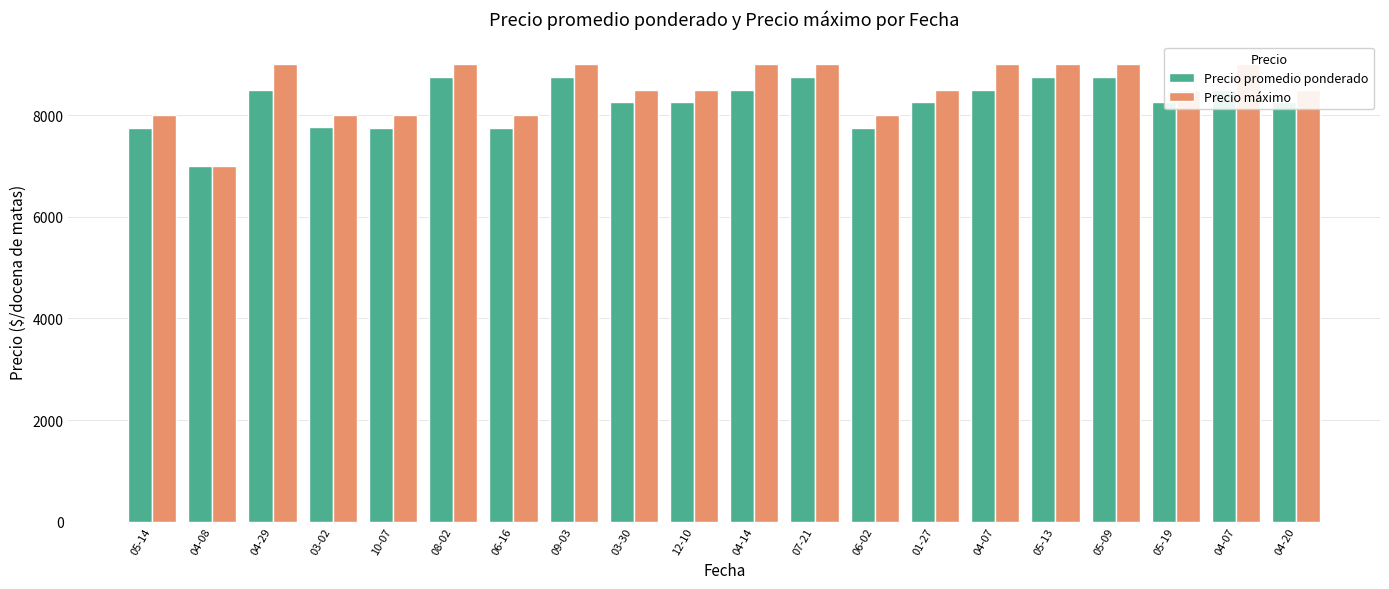

What is the label of the 17th bar from the right?

03-02